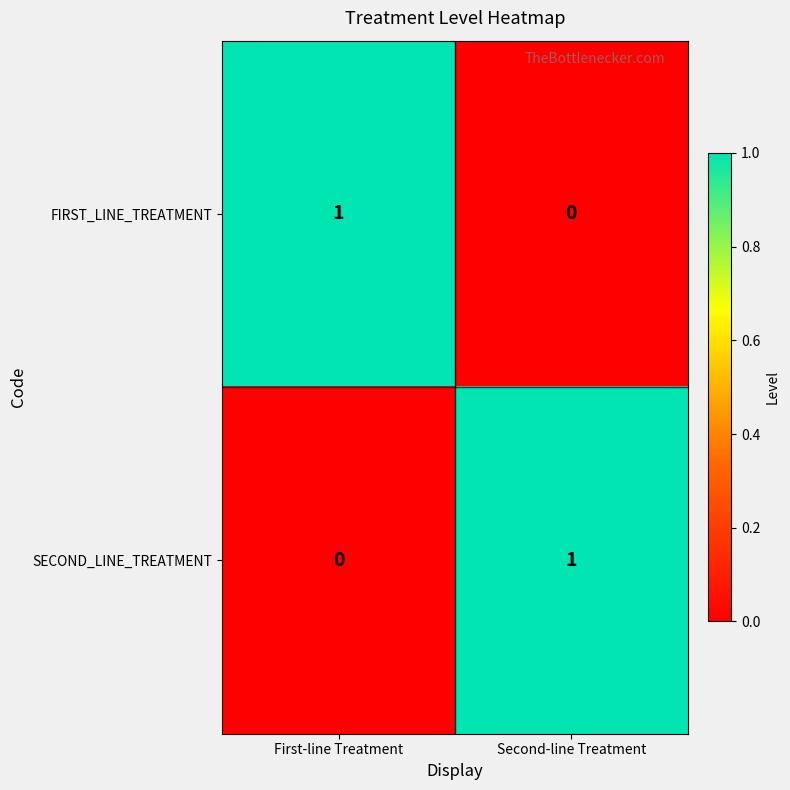

Rank the categories by SECOND_LINE_TREATMENT value from lowest to highest.

First-line Treatment, Second-line Treatment